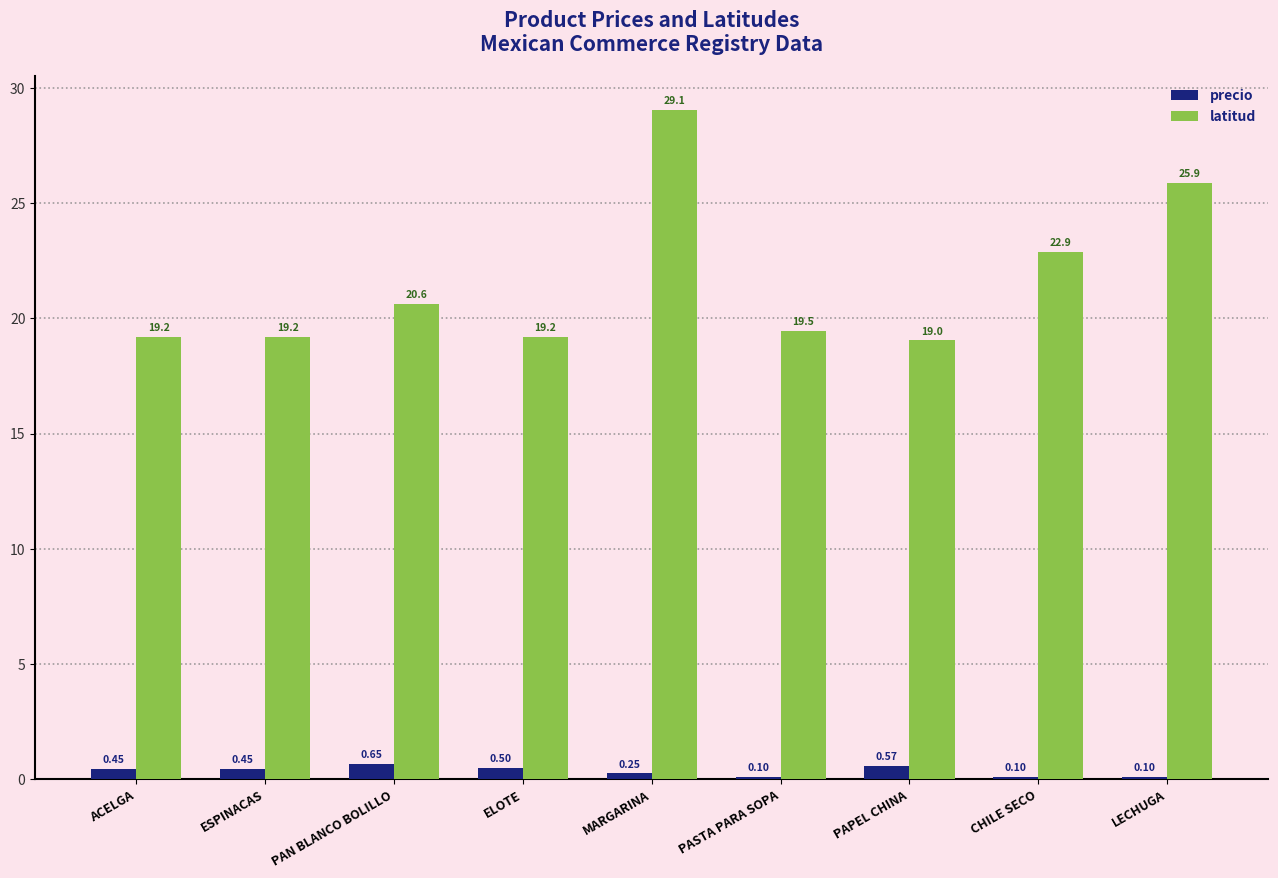

What is the minimum value for latitud?

19.0